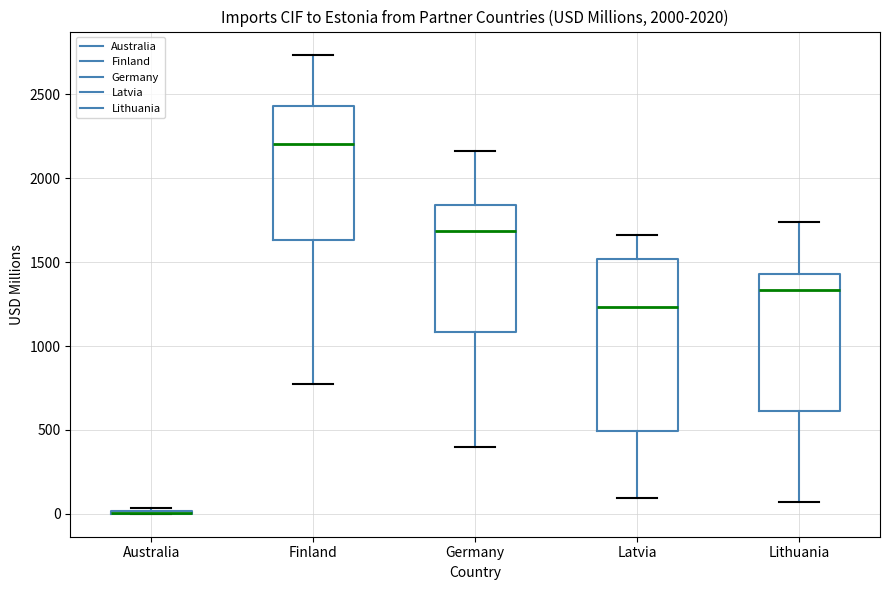

Where is the upper edge of the box for Germany on the y-axis? The values are not printed on the chart, so give them approximately, as read against the axis.

1850